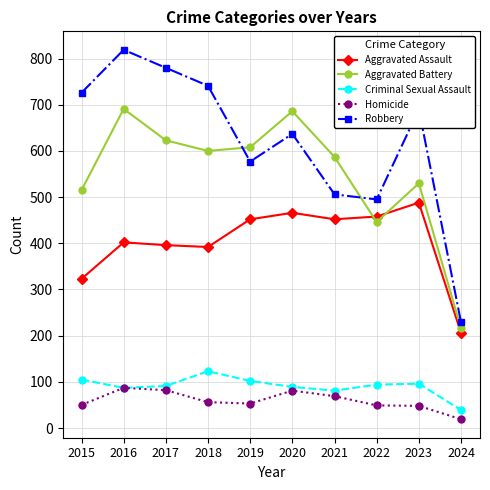

What is the sum of the Robbery values at 2024 and 2016?

1048